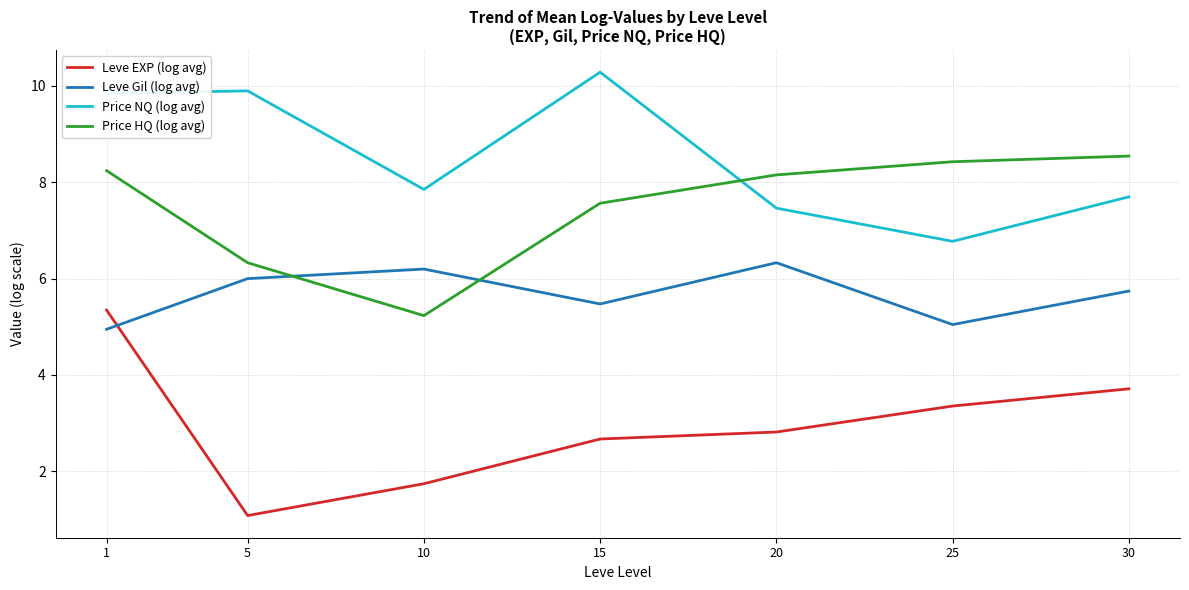

Reading left to right, transcribe all the data shown in this chart.

Leve EXP (log avg): 5.3	1.1	1.7	2.7	2.8	3.4	3.7
Leve Gil (log avg): 4.9	6.0	6.2	5.5	6.3	5.0	5.7
Price NQ (log avg): 9.8	9.9	7.8	10.3	7.5	6.8	7.7
Price HQ (log avg): 8.2	6.3	5.2	7.6	8.1	8.4	8.5